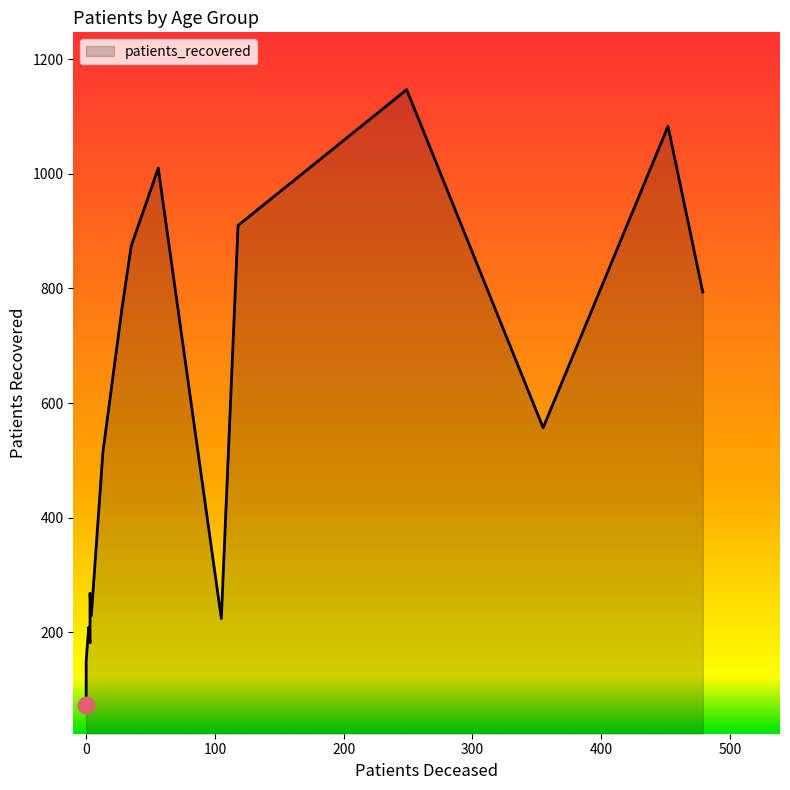

True or false: patients_deceased and patients_recovered cross at least once.

False